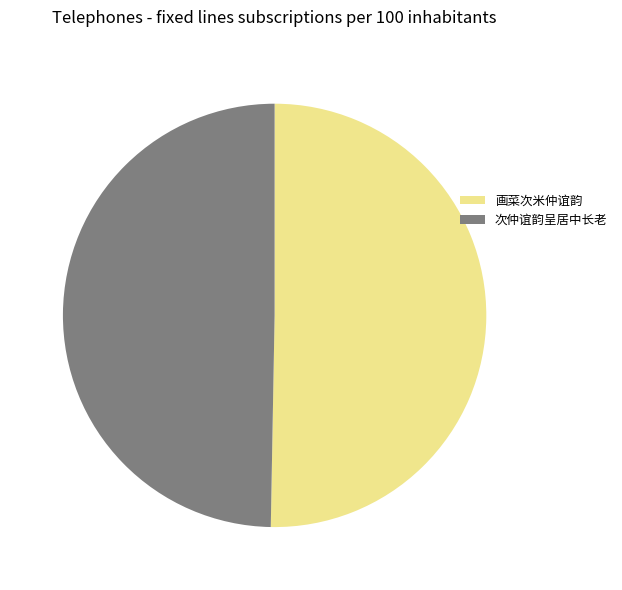

Is there any slice that represents more than half of the pie?

Yes